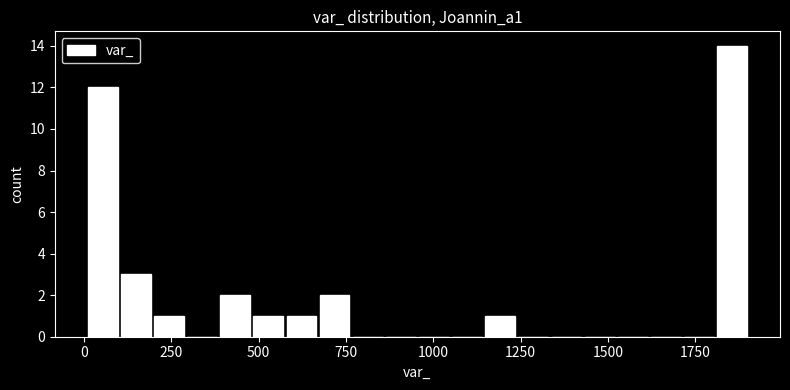

Around what value on the x-axis is the tallest bar? Give the approximate position of its centre, as read against the axis.

1850